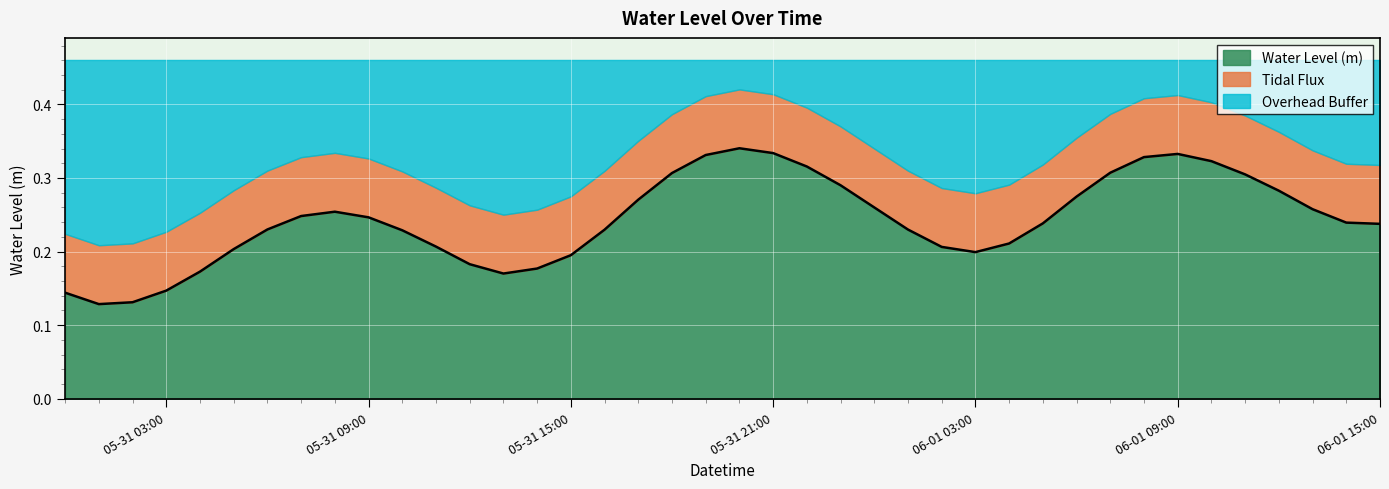

At which category does the data reach its first local peak?

2024-05-31 08:00:00